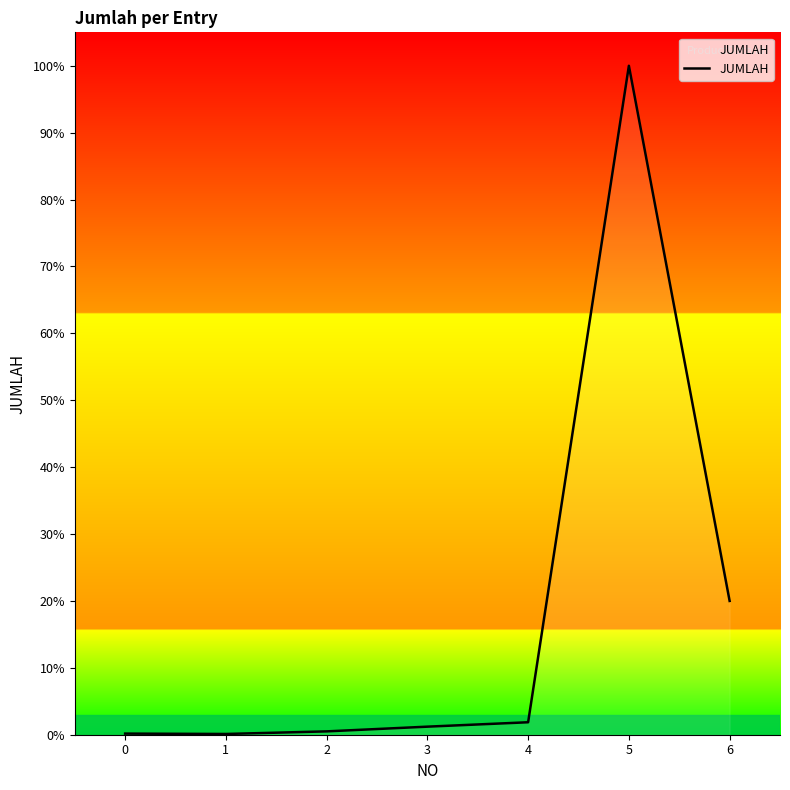

Is this an area chart (filled region under the line)?

Yes